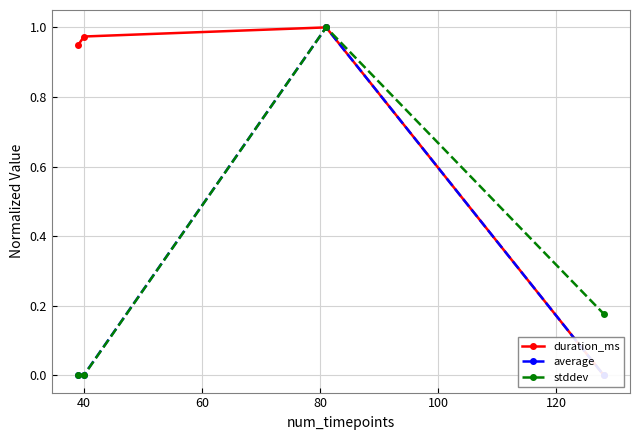

In stddev, how many points are higher than both neighbors (excluding endpoints)?

1